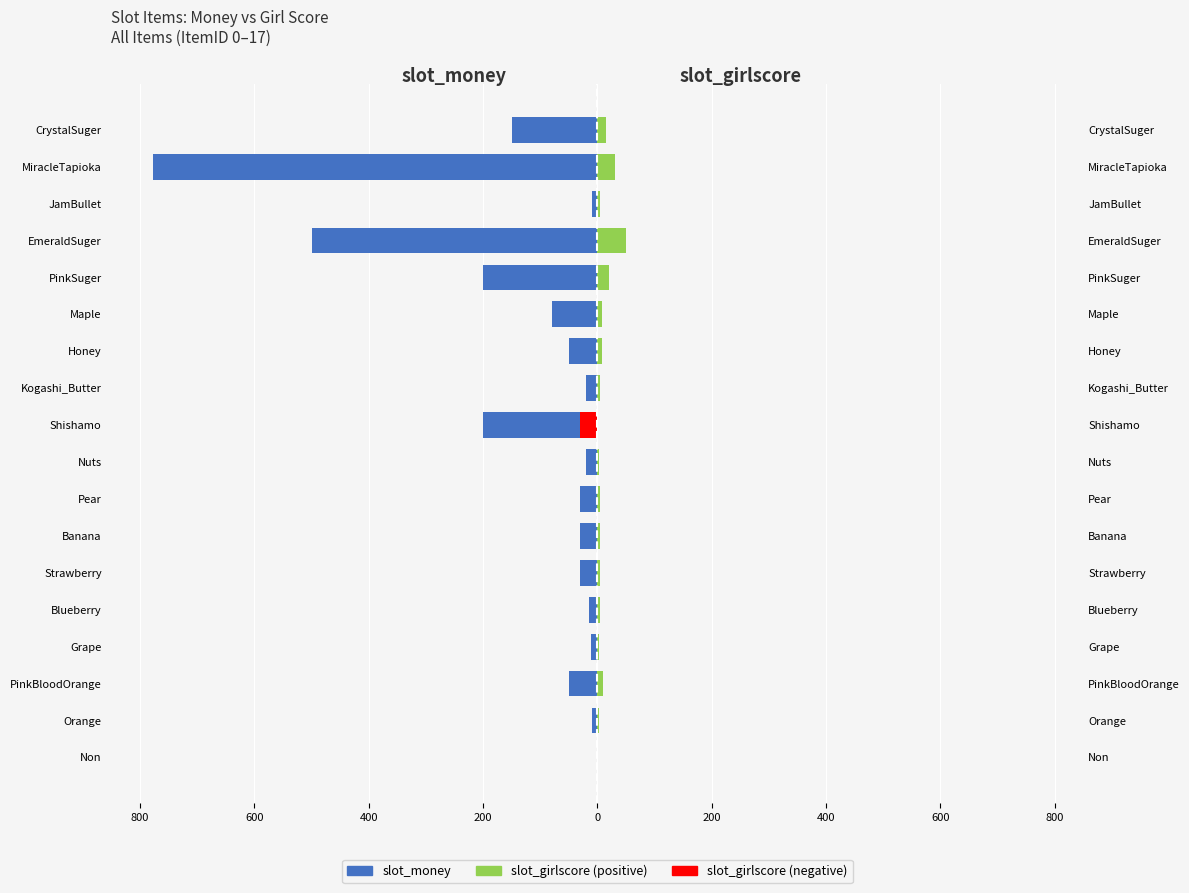

Which has a higher value, Strawberry or PinkSuger?

Strawberry